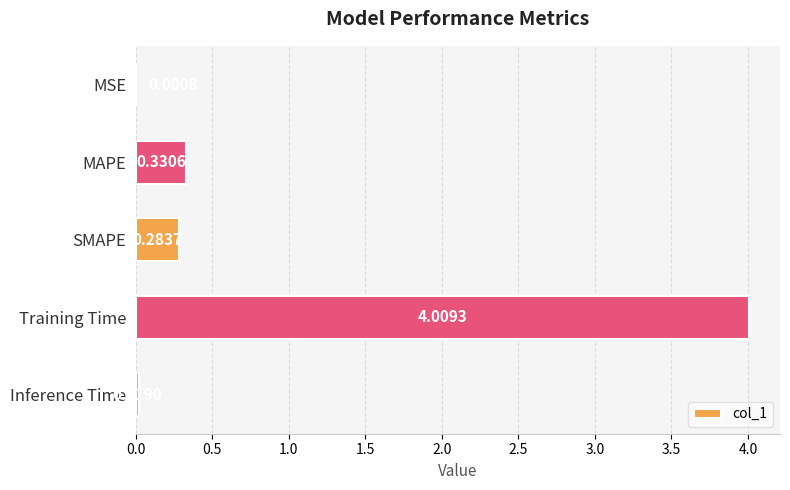

What is the change in value from MSE to MAPE?

+0.3